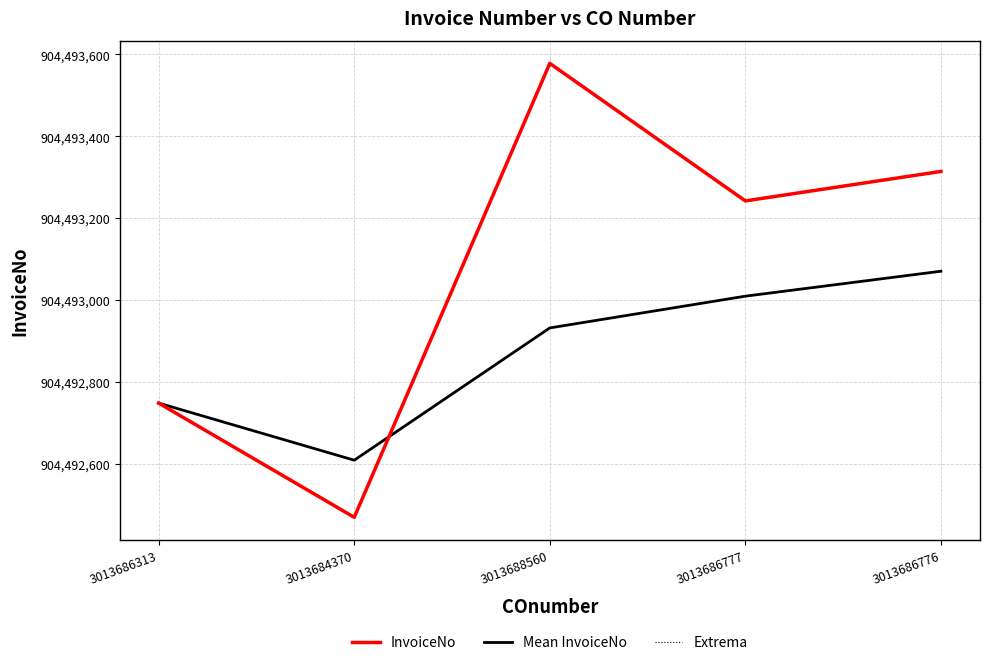

Reading left to right, what are all the values shown in this chart?

InvoiceNo: 3013686313=904492748.0	3013684370=904492469.0	3013688560=904493578.0	3013686777=904493242.0	3013686776=904493314.0
Mean InvoiceNo: 3013686313=904492748.0	3013684370=904492608.5	3013688560=904492931.7	3013686777=904493009.2	3013686776=904493070.2
Extrema: 3013686313=904492748.0	3013684370=904492469.0	3013688560=904493578.0	3013686777=904493242.0	3013686776=904493314.0